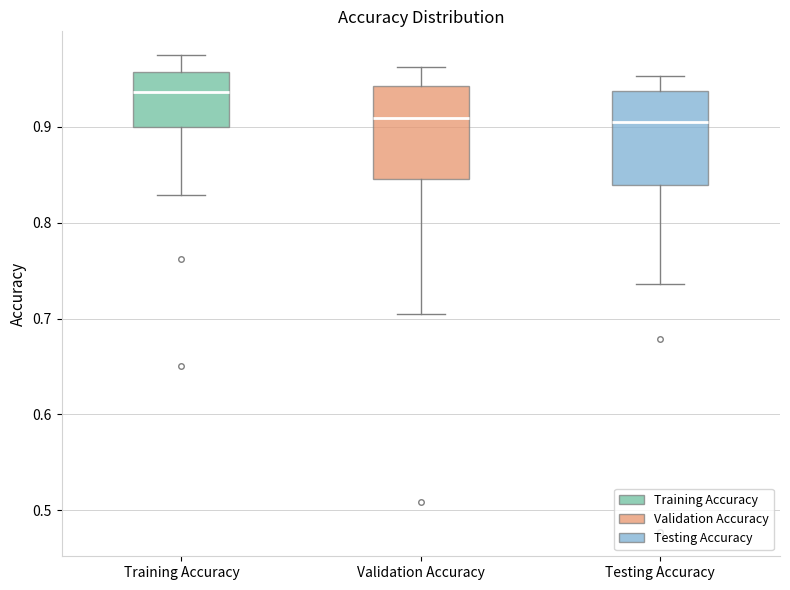

Reading left to right, transcribe this box plot: for each box, give where its median line is, the range the box spans, and where its two whiskers end, as read against the y-axis. The values are not printed on the chart, so give them approximately, as read against the axis.

Training Accuracy: median 0.94, box 0.90 to 0.96, whiskers 0.83 to 0.97
Validation Accuracy: median 0.91, box 0.85 to 0.94, whiskers 0.71 to 0.96
Testing Accuracy: median 0.91, box 0.84 to 0.94, whiskers 0.74 to 0.95